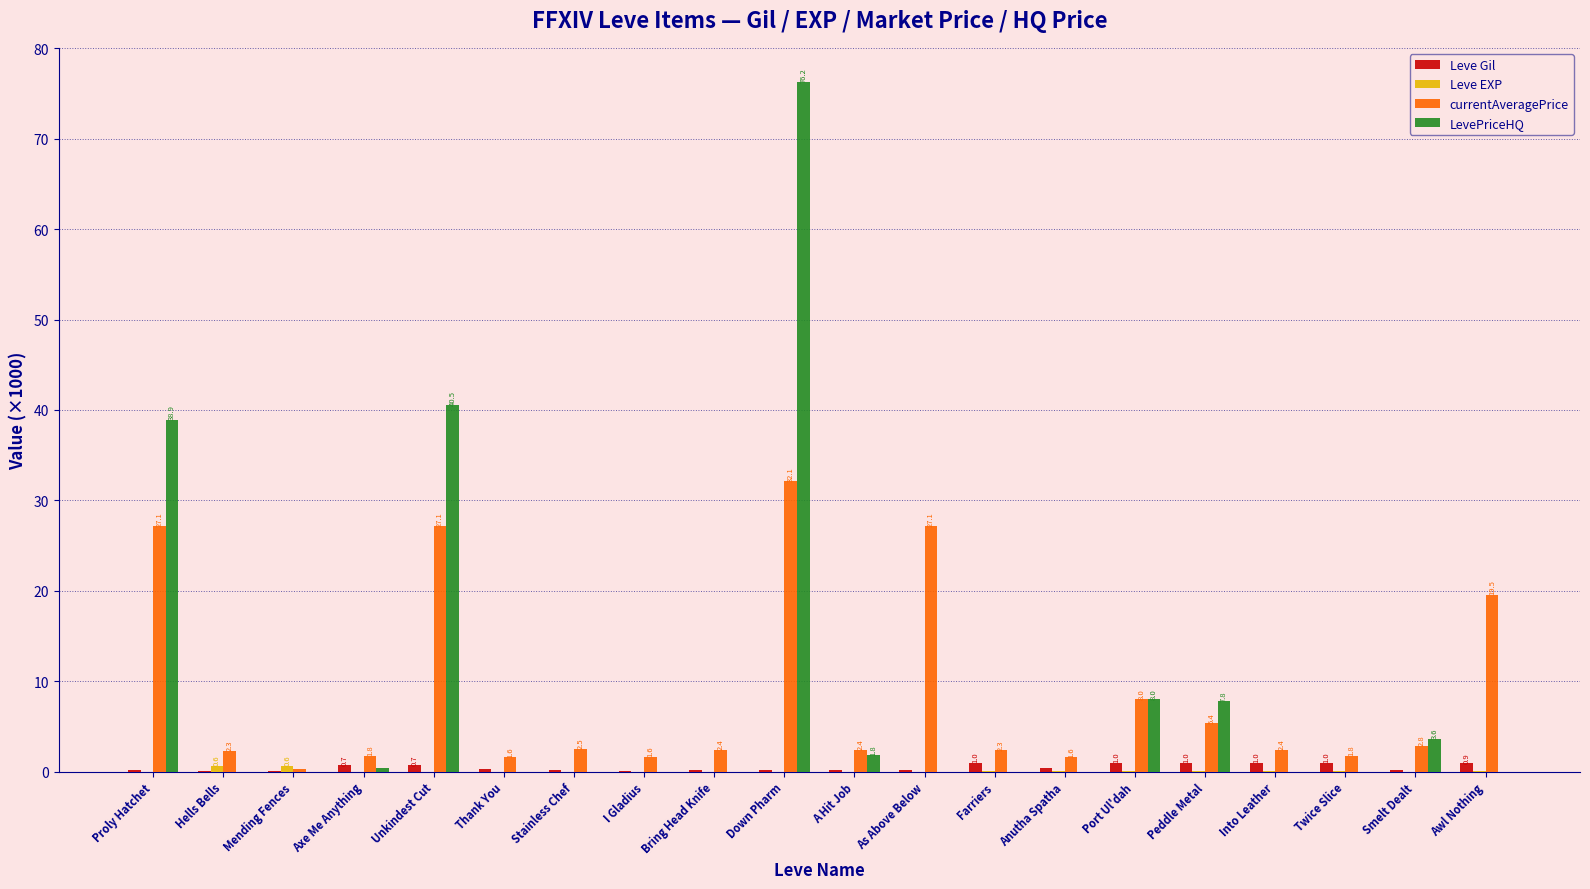

At which category is the sum across all series the highest?

Down Pharm